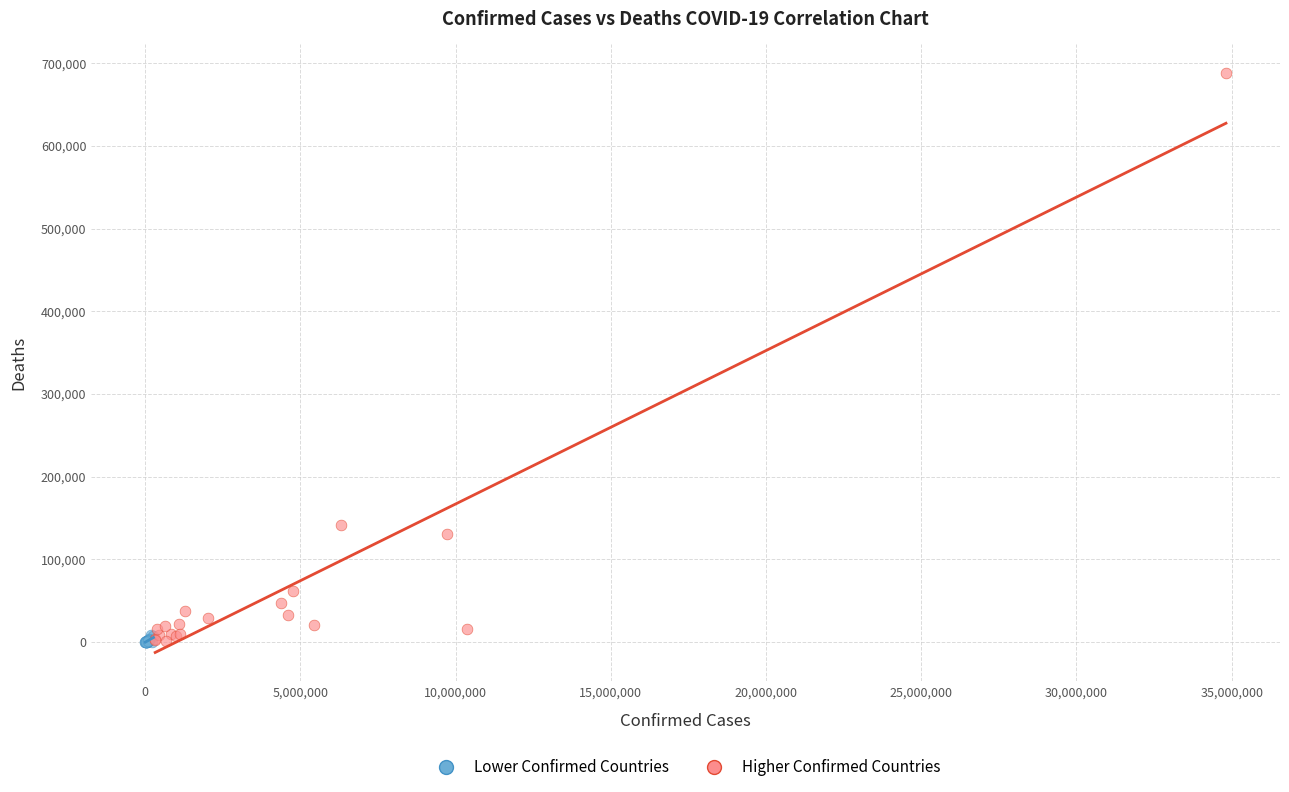

What are all the series names shown in the legend?

Lower Confirmed Countries, Higher Confirmed Countries